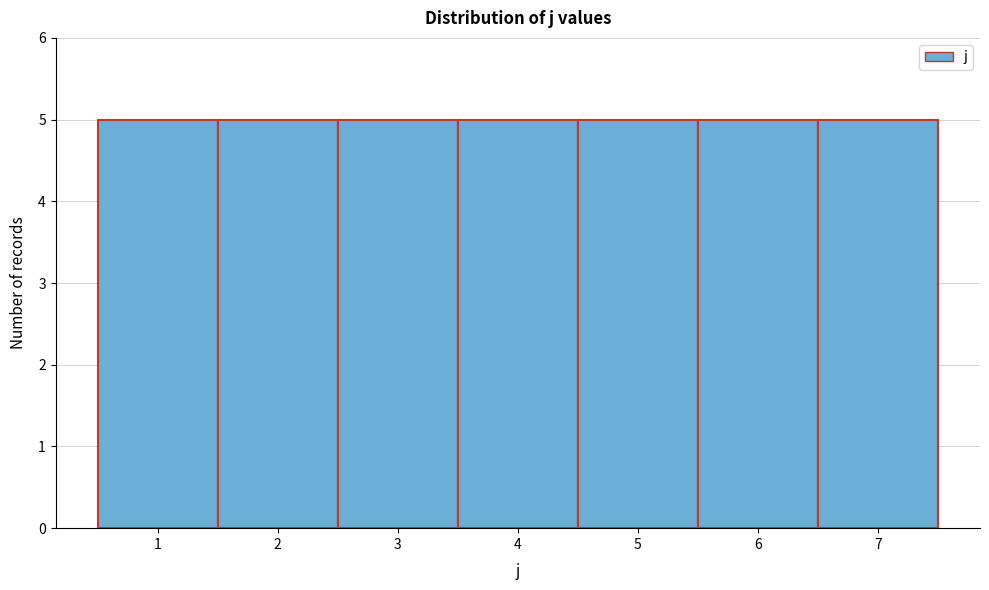

Reading left to right, list every bar in this chart as the range it spans on the x-axis followed by its height. The values are not printed on the chart, so give them approximately, as read against the axis.

0.5 to 1.5: 5
1.5 to 2.5: 5
2.5 to 3.5: 5
3.5 to 4.5: 5
4.5 to 5.5: 5
5.5 to 6.5: 5
6.5 to 7.5: 5